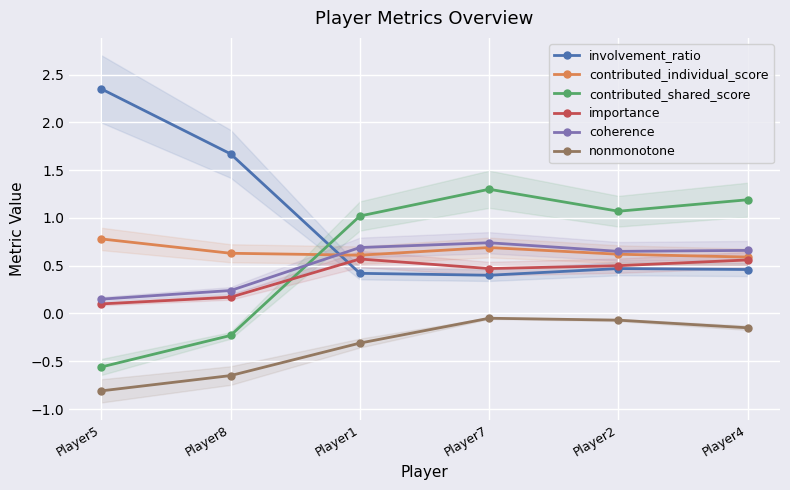

Reading left to right, list all the values displayed in this chart.

involvement_ratio: 2.4	1.7	0.4	0.4	0.5	0.5
contributed_individual_score: 0.8	0.6	0.6	0.7	0.6	0.6
contributed_shared_score: -0.6	-0.2	1.0	1.3	1.1	1.2
importance: 0.1	0.2	0.6	0.5	0.5	0.6
coherence: 0.1	0.2	0.7	0.7	0.7	0.7
nonmonotone: -0.8	-0.7	-0.3	-0.1	-0.1	-0.1